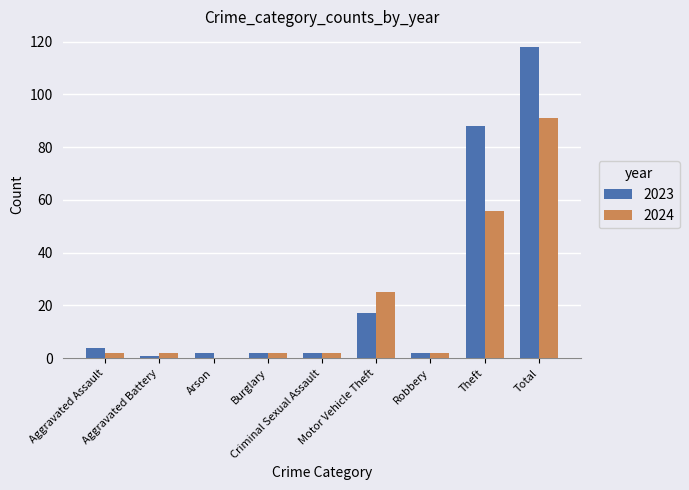

What is the sum of all 2023 values?

236